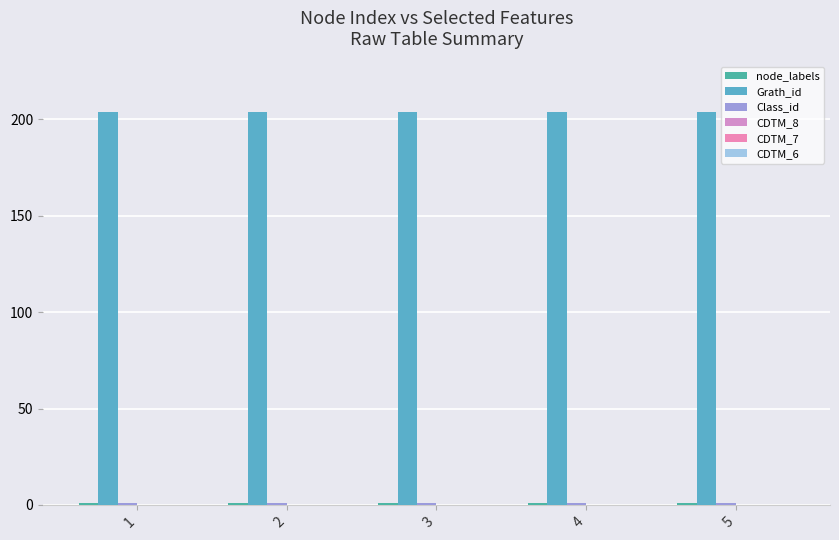

Are the bars horizontal?

No